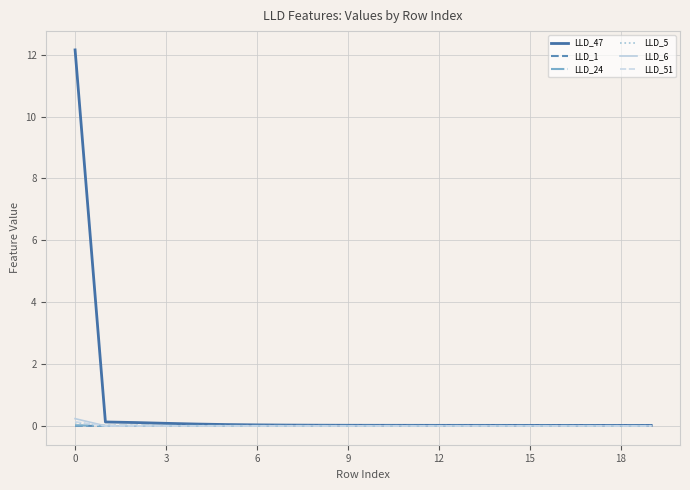

How many lines are shown in the chart?

6